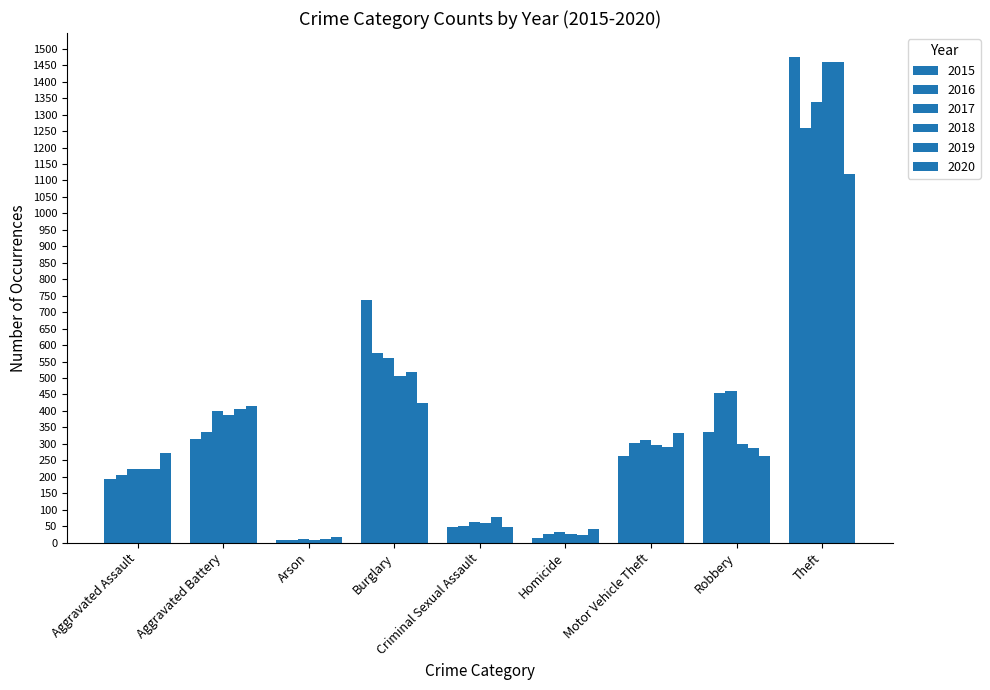

What is the value of the 2016 bar at the 5th from the left?

50